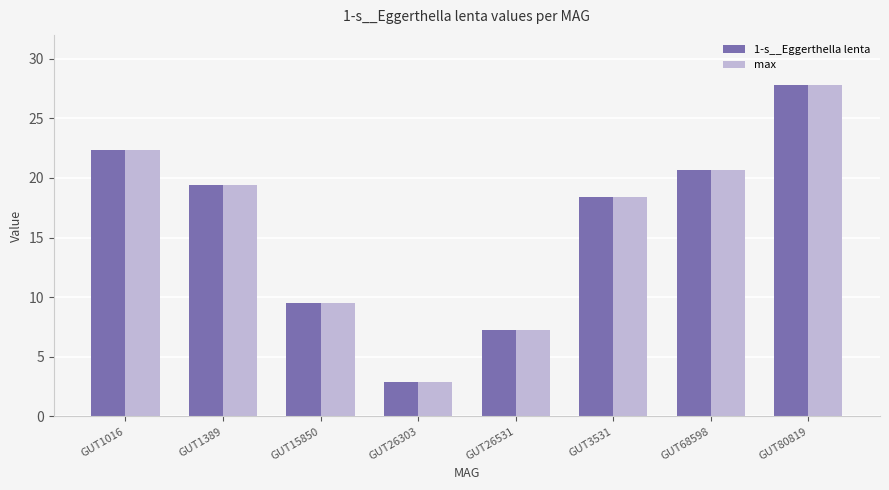

Rank the categories by 1-s__Eggerthella lenta value from lowest to highest.

GUT26303, GUT26531, GUT15850, GUT3531, GUT1389, GUT68598, GUT1016, GUT80819